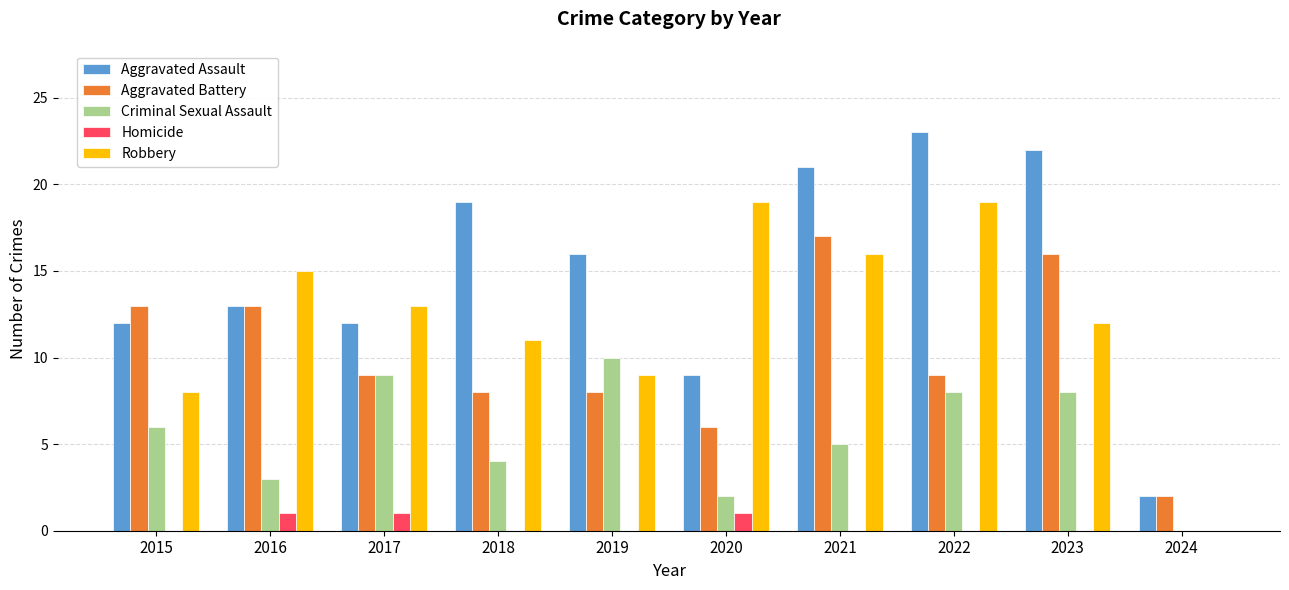

What is the total value across all series at 2023?

58